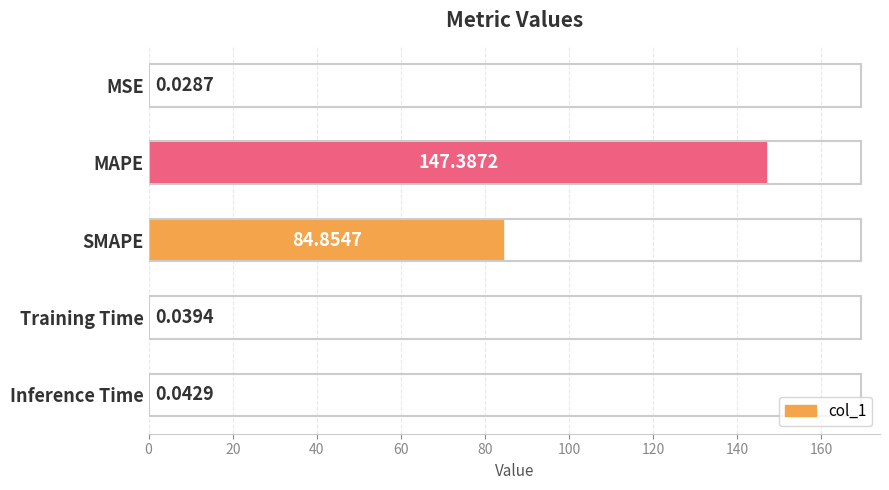

What is the sum of all values?

232.4